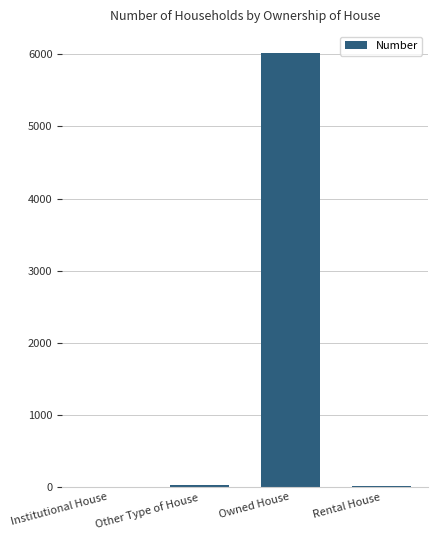

Which has a higher value, Owned House or Rental House?

Owned House